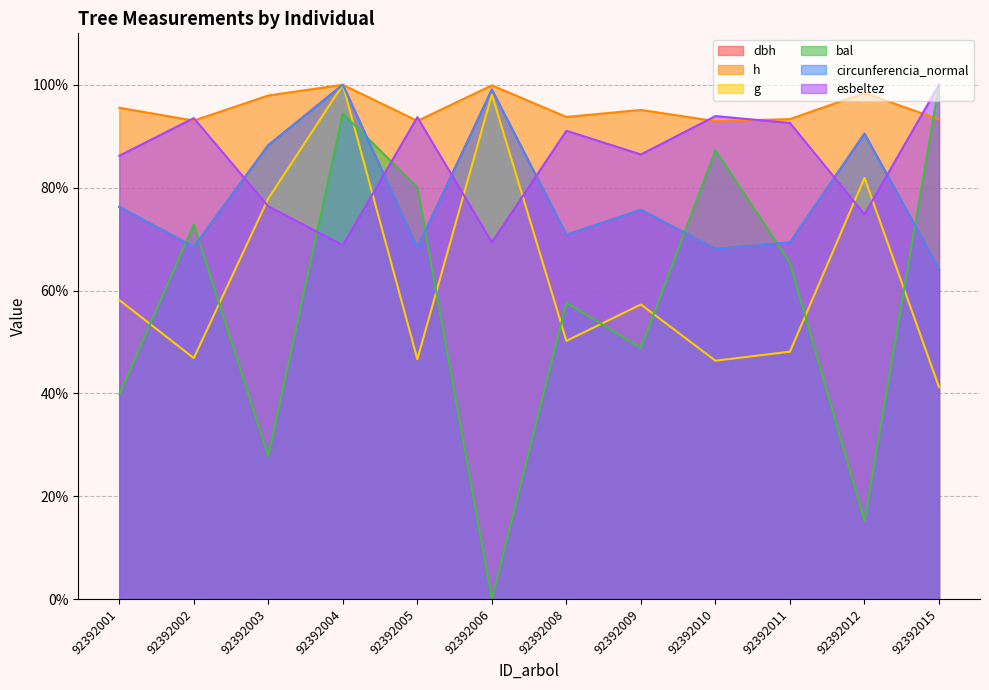

At how many categories does at least one series exceed 64?

12